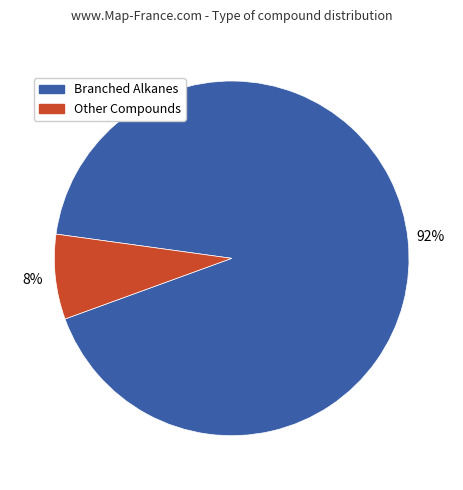

Does any single category account for the majority?

Yes